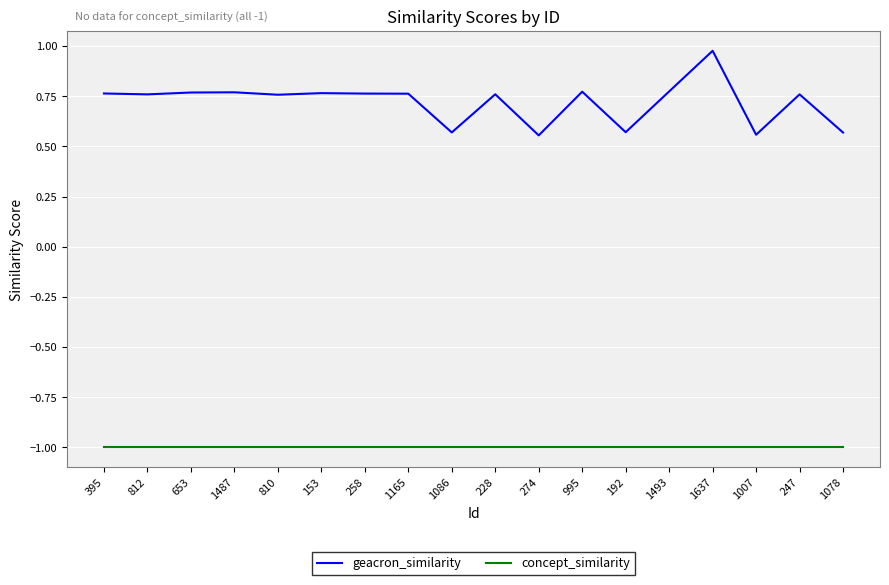

At which category does the chart reach its peak across all series?

1637